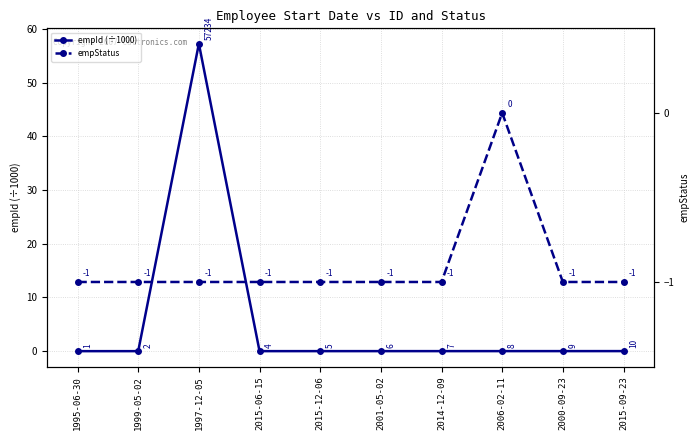

How many interior local peaks does the empId (÷1000) series have?

1